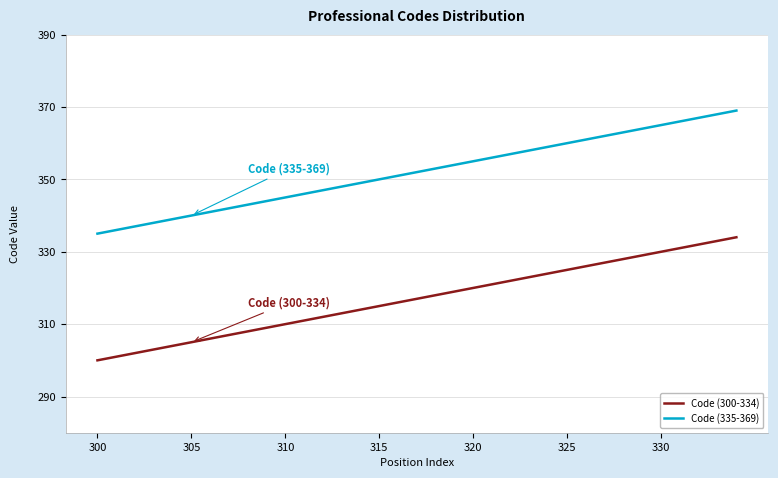

Reading left to right, transcribe all the data shown in this chart.

Code (300-334): 300	301	302	303	304	305	306	307	308	309	310	311	312	313	314	315	316	317	318	319	320	321	322	323	324	325	326	327	328	329	330	331	332	333	334
Code (335-369): 335	336	337	338	339	340	341	342	343	344	345	346	347	348	349	350	351	352	353	354	355	356	357	358	359	360	361	362	363	364	365	366	367	368	369